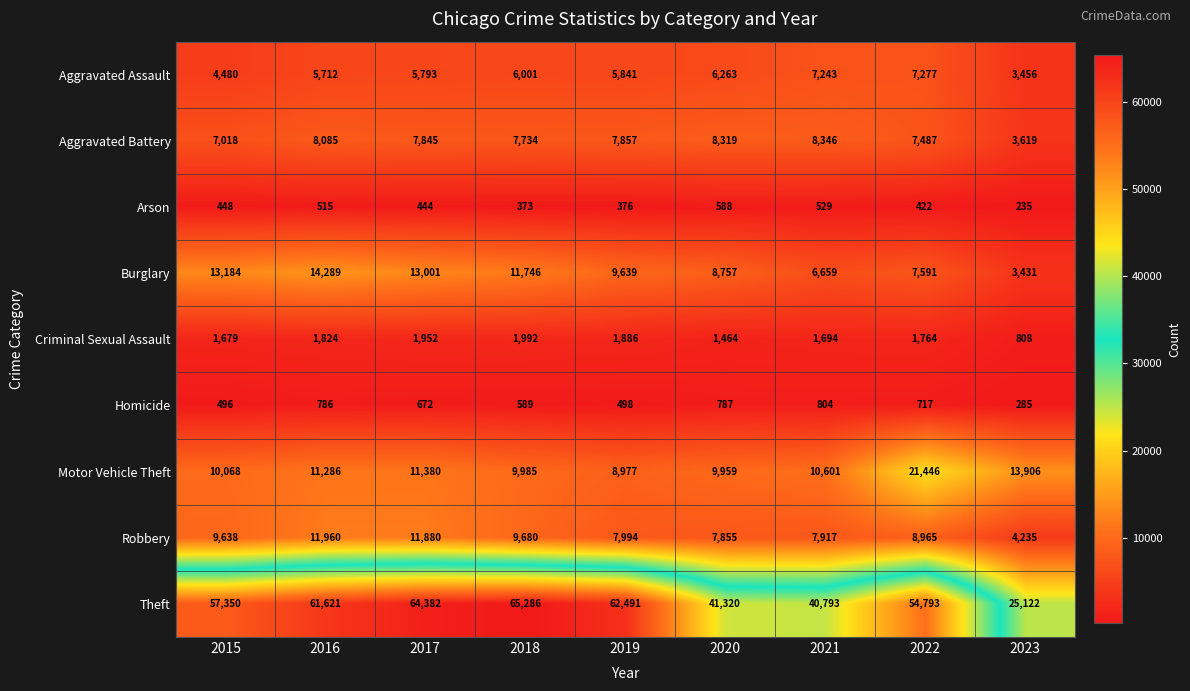

The Criminal Sexual Assault series shows 1097 at 2015. True or false?

False